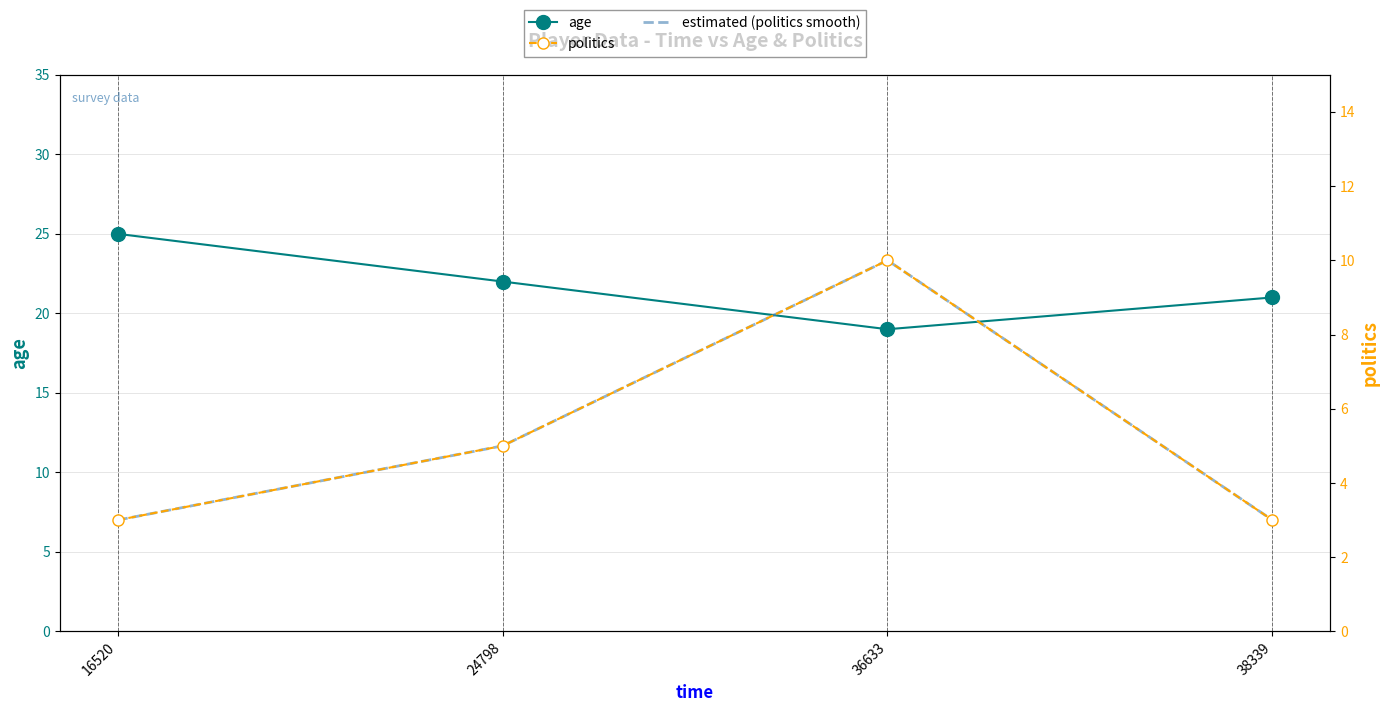

Does the chart have visible grid lines?

Yes